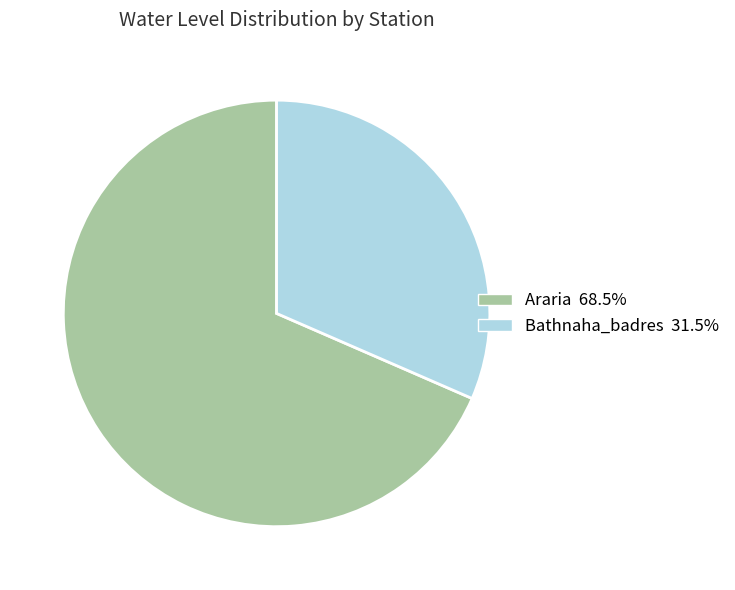

Which slice is the smallest?

Bathnaha_badres